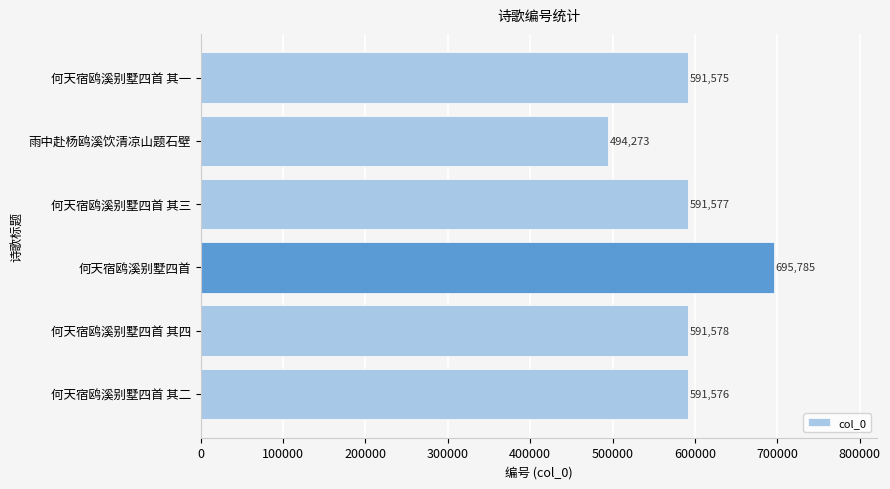

Reading top to bottom, extract all data points from this chart.

591575	494273	591577	695785	591578	591576